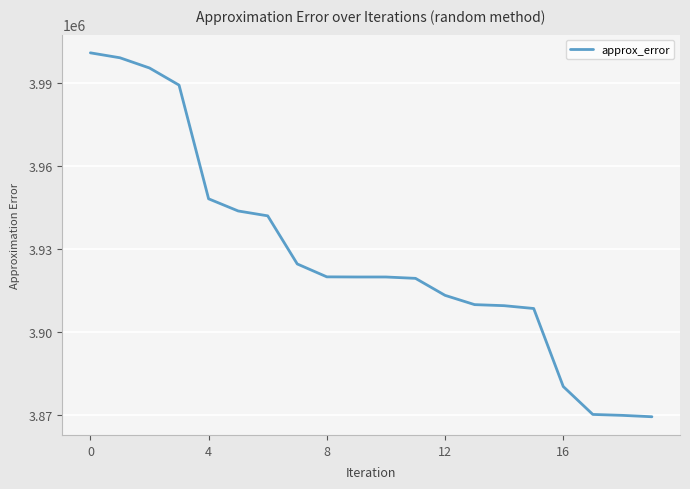

What is the maximum value shown in the chart?

4000992.0